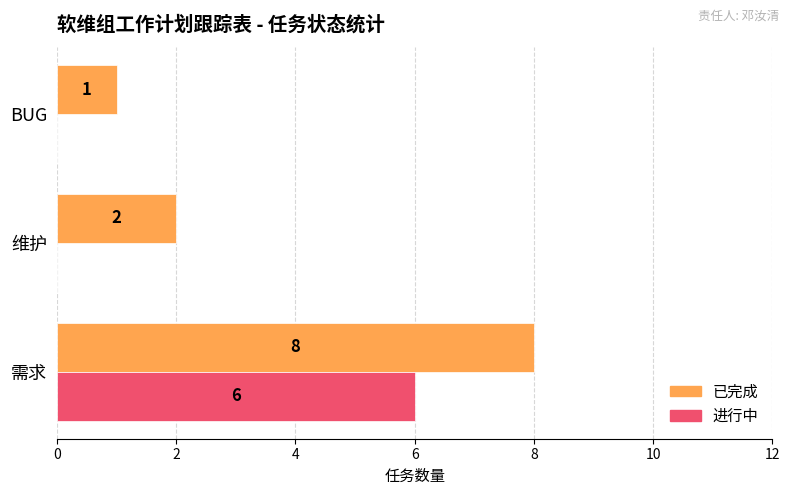

Which series has the largest total across all categories?

已完成